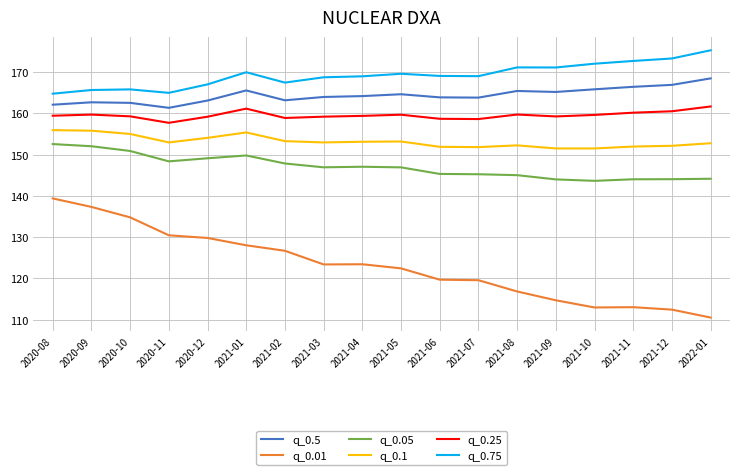

List the series in order of their peak value, lowest first.

q_0.01, q_0.05, q_0.1, q_0.25, q_0.5, q_0.75